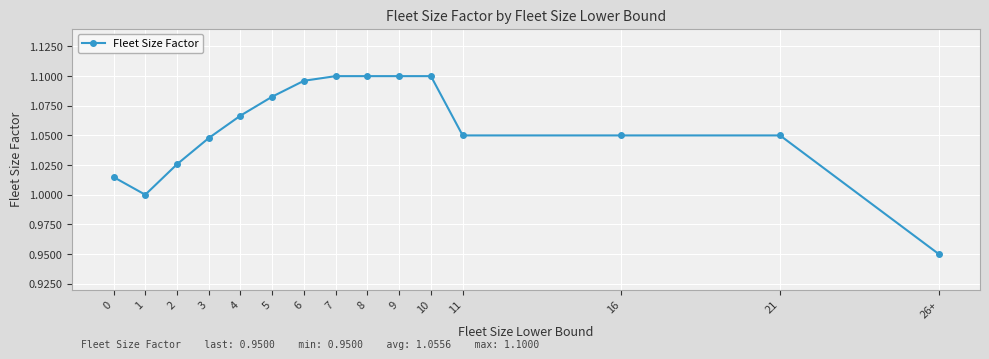

At which category does the data reach its first local valley?

1